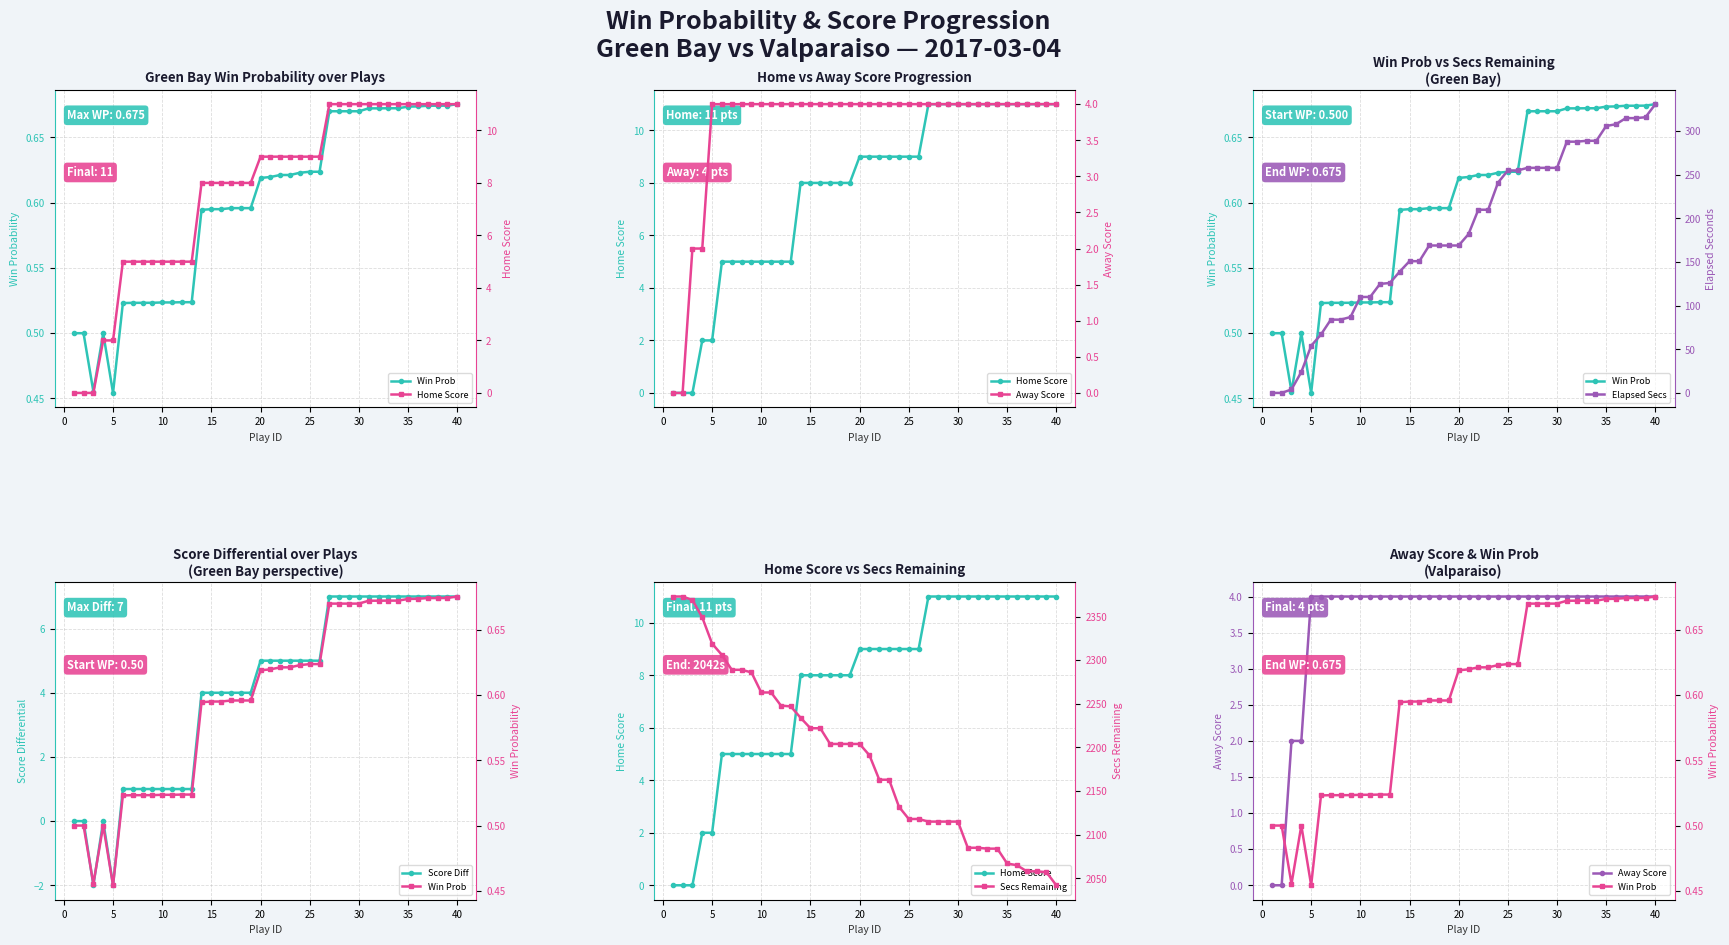

What are all the series names shown in the legend?

Win Prob, Home Score, Away Score, Elapsed Secs, Score Diff, Secs Remaining